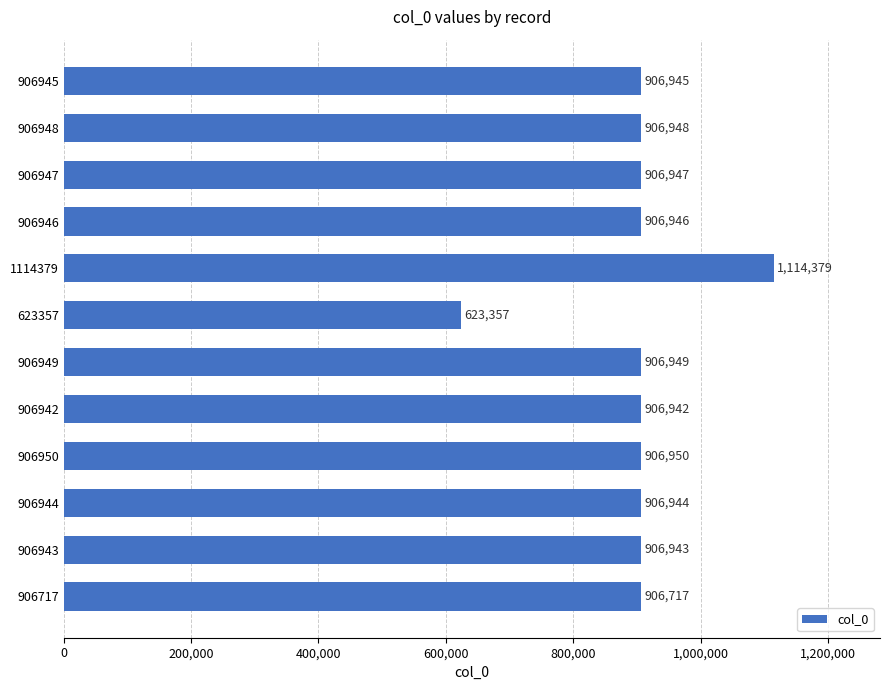

What position from the top is 906946?

4